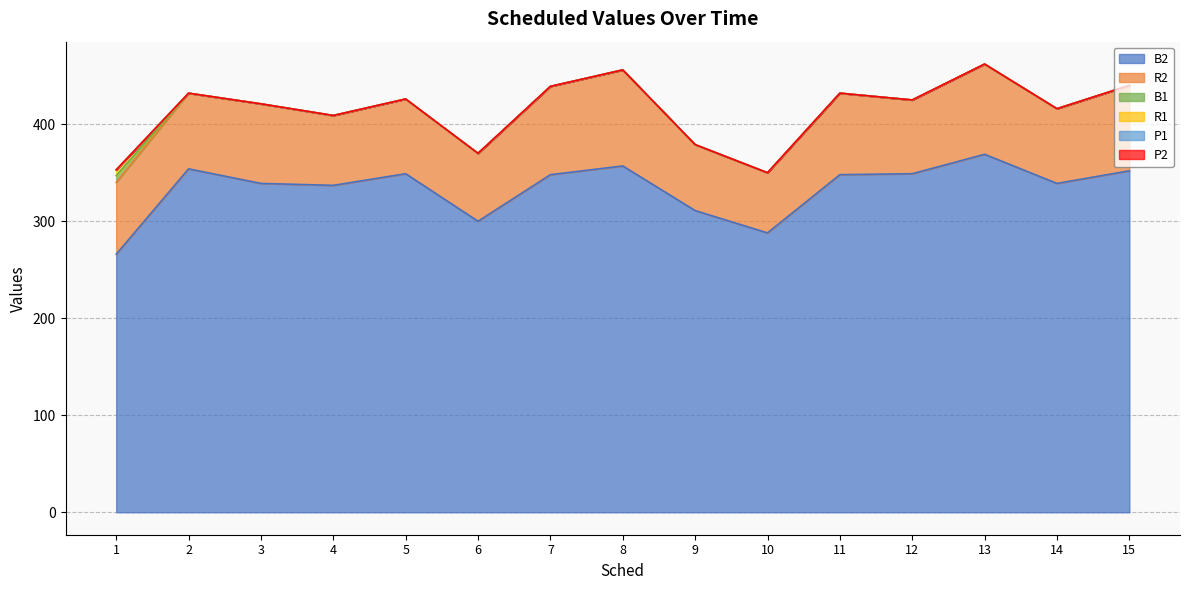

What is the maximum value for B1?

7